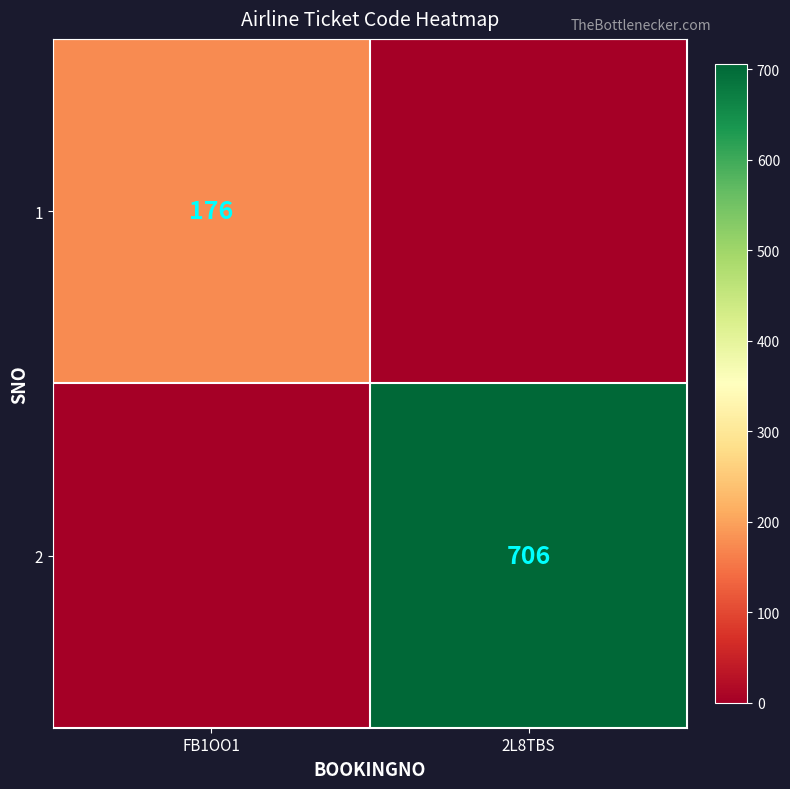

Is the value of 1 at FB1OO1 greater than the value of 2 at 2L8TBS?

No